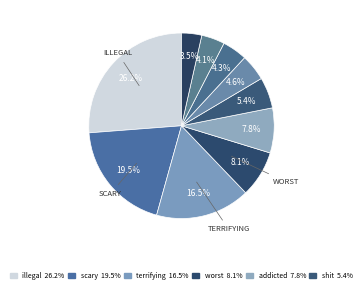

How many segments does this pie chart have?

10